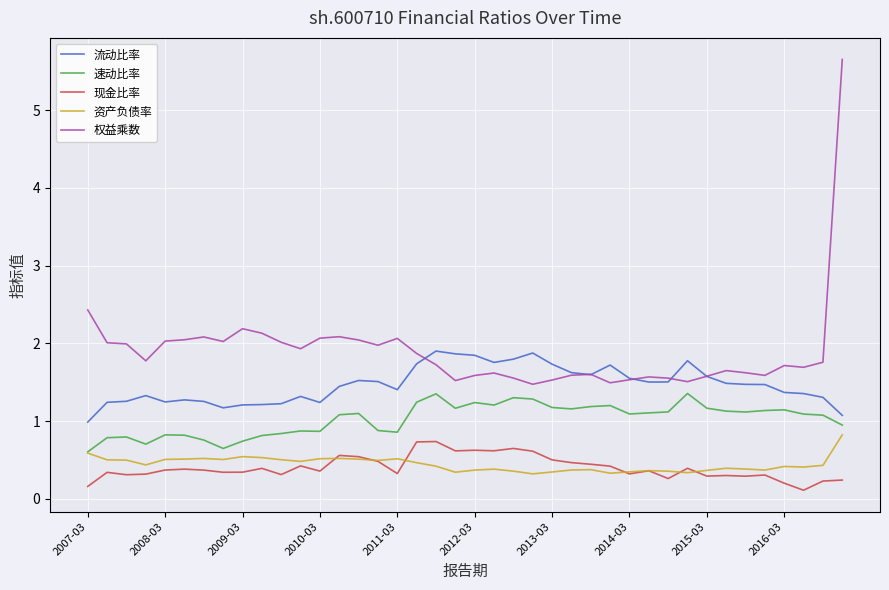

True or false: 现金比率 and 流动比率 intersect in this chart.

False